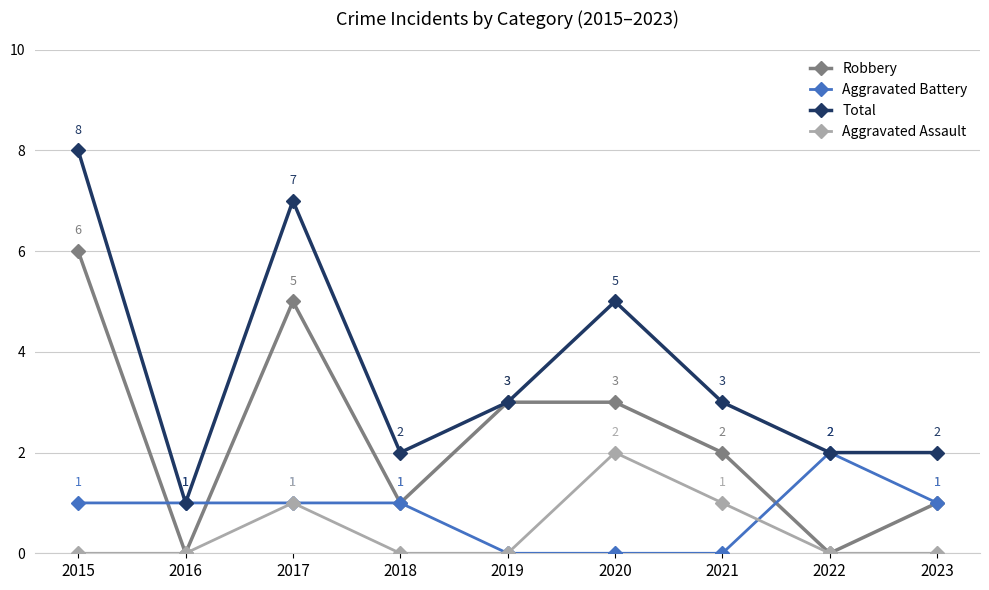

How many data points does each series have?

9